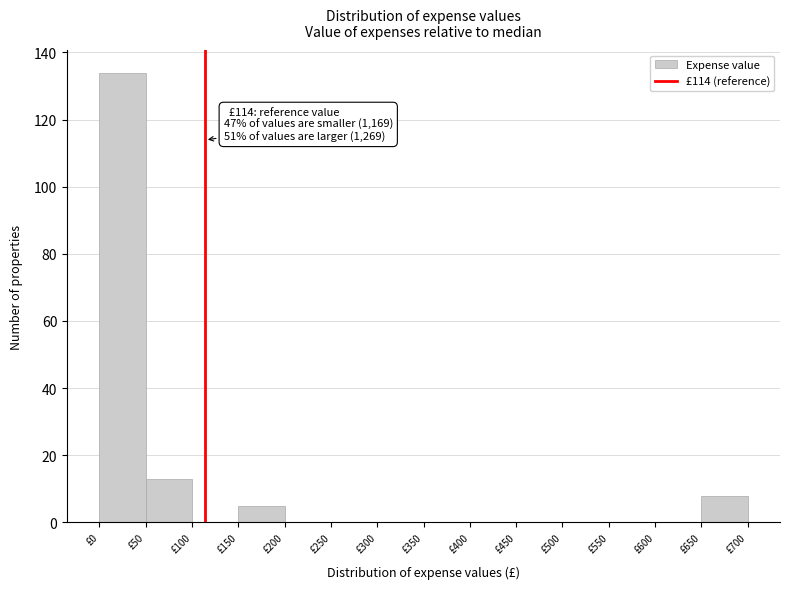

Over which range of the x-axis is the bar tallest?

0 to 50